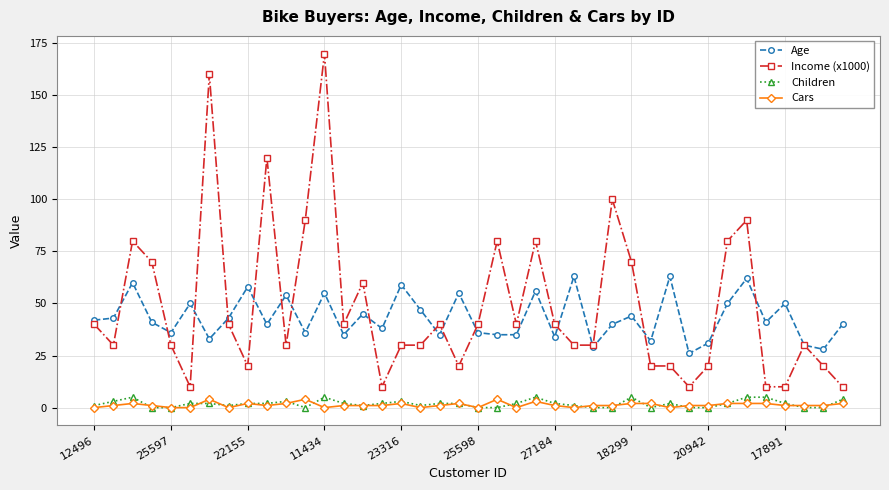

True or false: Children has more than 1 interior local peaks.

True